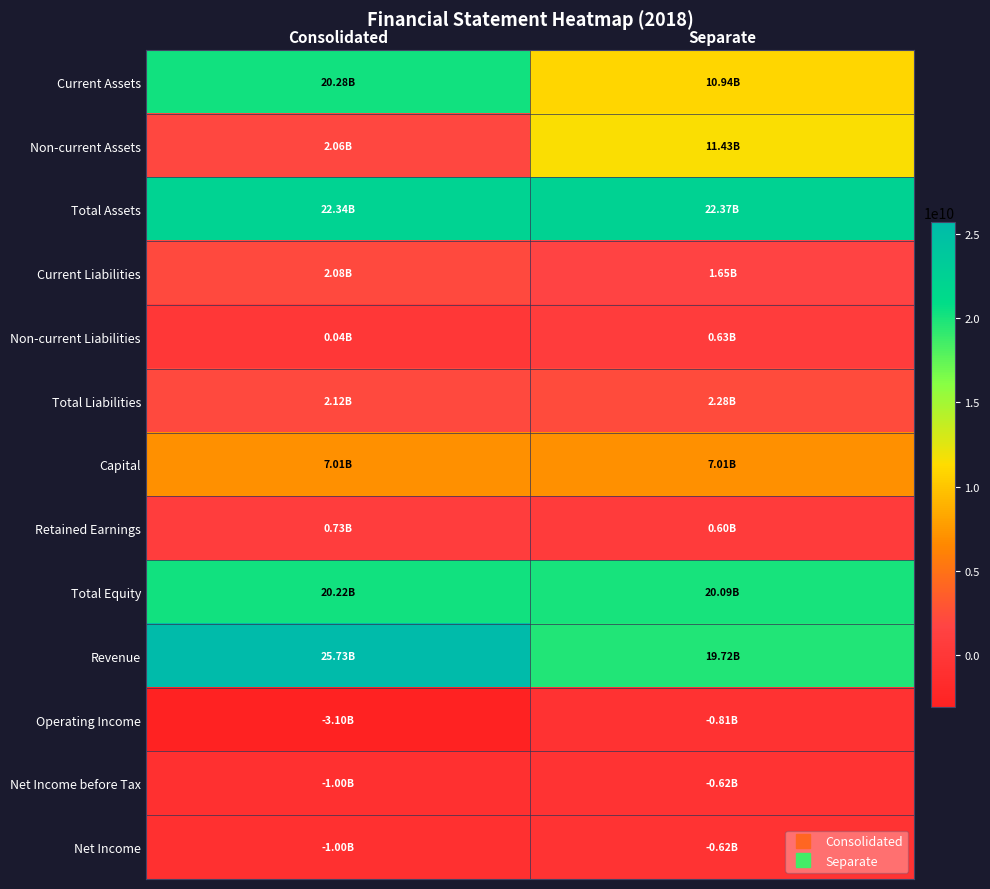

How many series are shown in this chart?

13